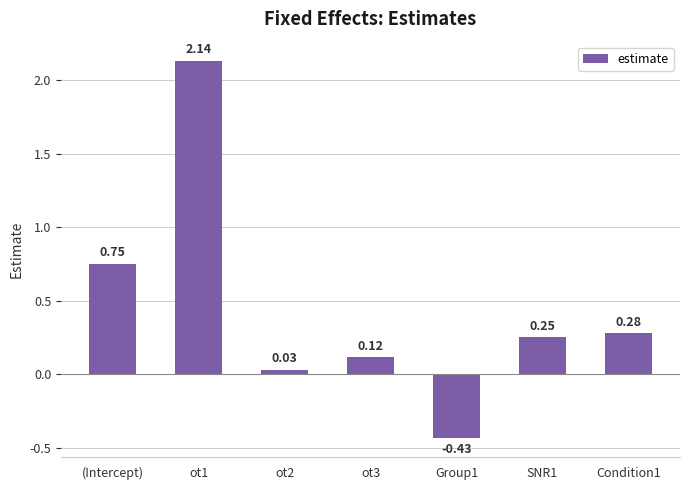

Count the number of values greater than 0.

6